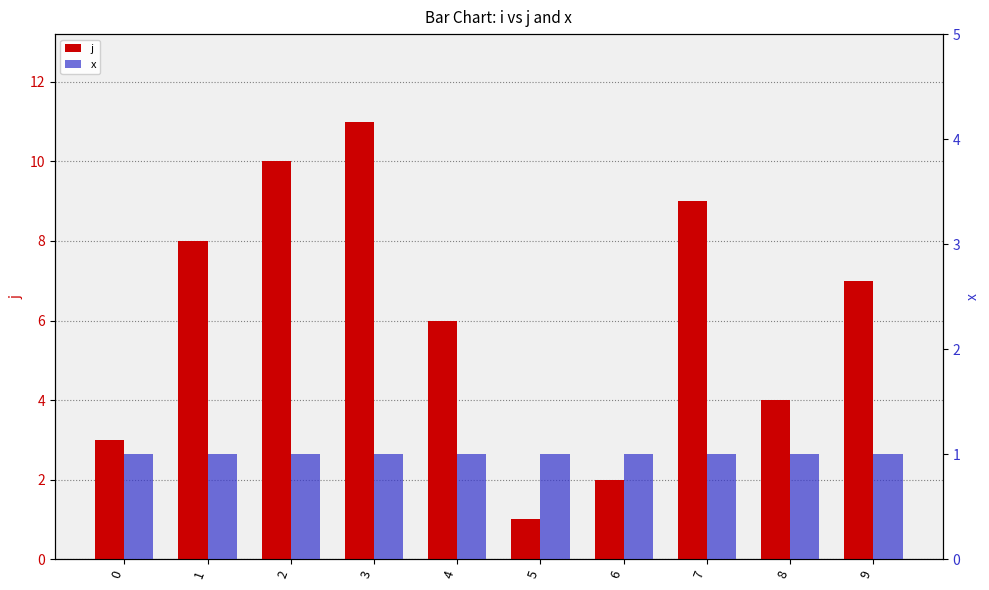

The x series shows 1 at 8. True or false?

True